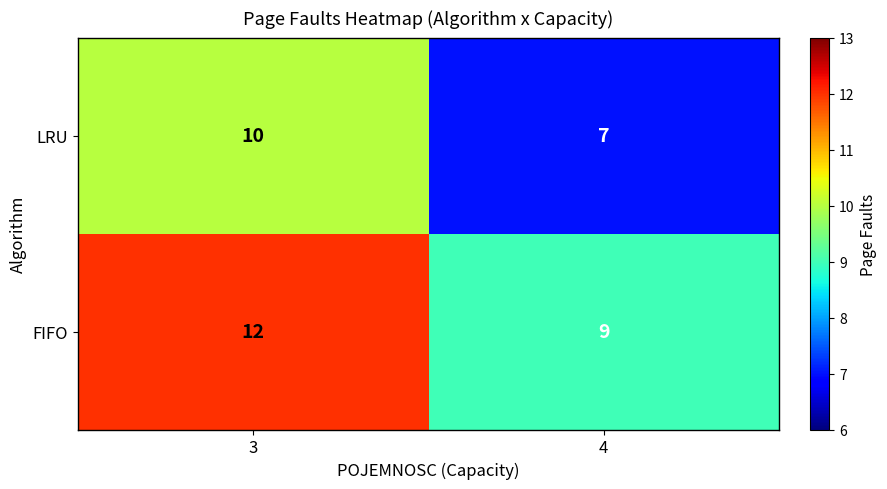

What is the difference between the LRU values at 3 and 4?

3